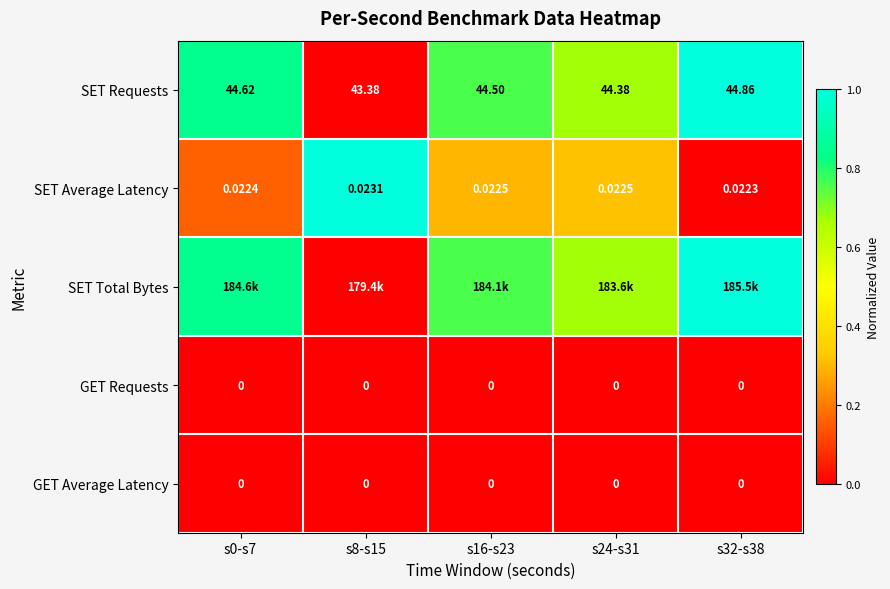

Is the value of SET Requests at s0-s7 greater than the value of SET Average Latency at s16-s23?

Yes